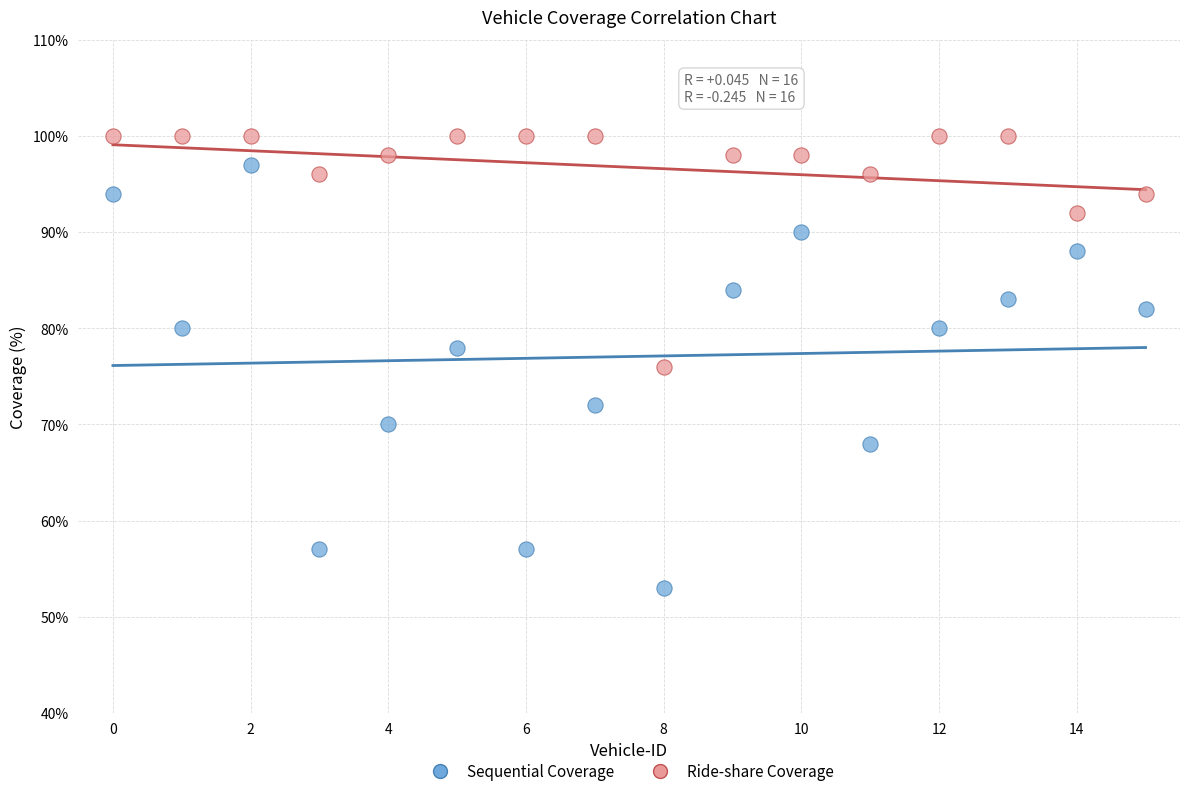

What are all the series names shown in the legend?

Sequential Coverage, Ride-share Coverage